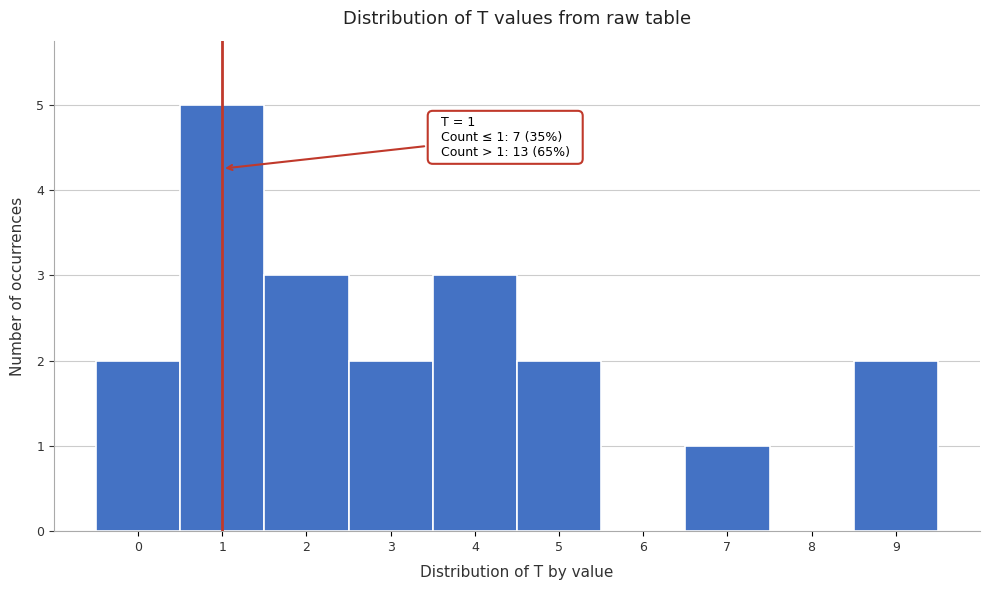

Over which range of the x-axis is the bar tallest?

0.5 to 1.5